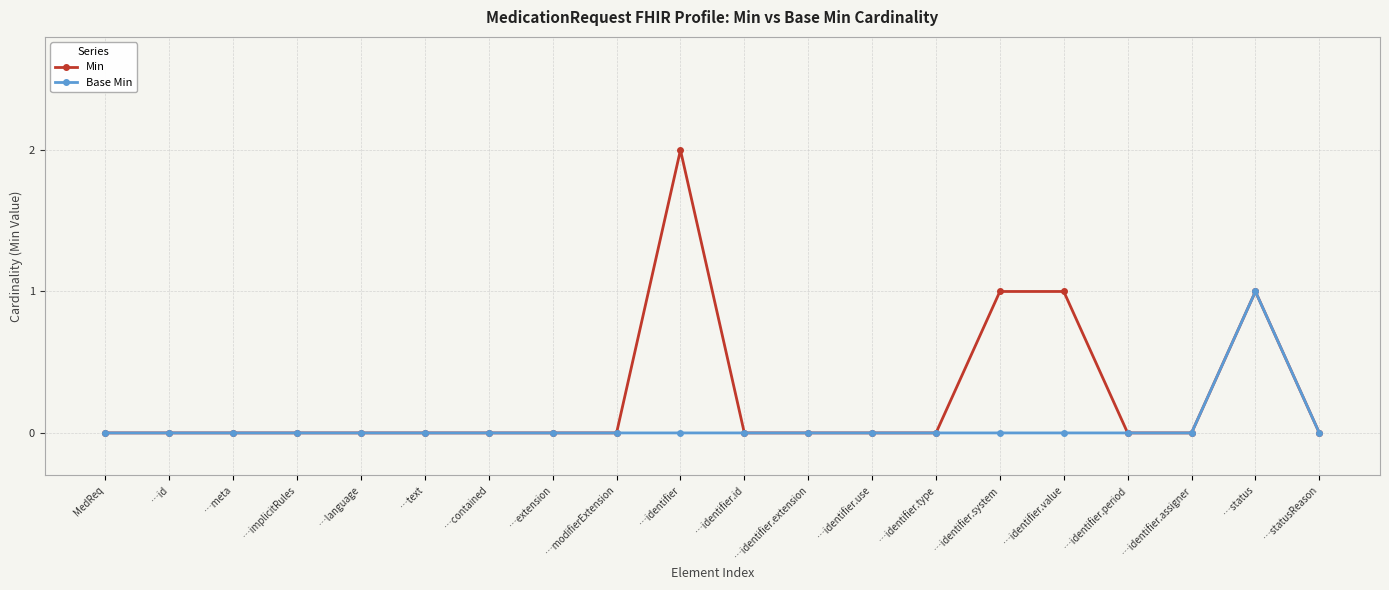

What are all the series names shown in the legend?

Min, Base Min